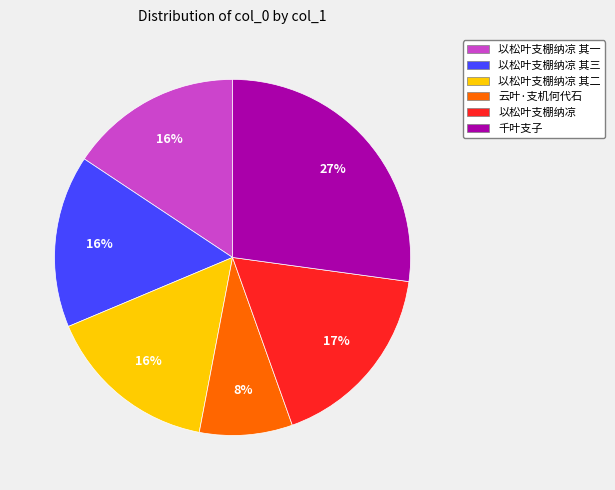

Do 以松叶支棚纳凉 其二 and 云叶·支机何代石 together represent more than half of the pie?

No